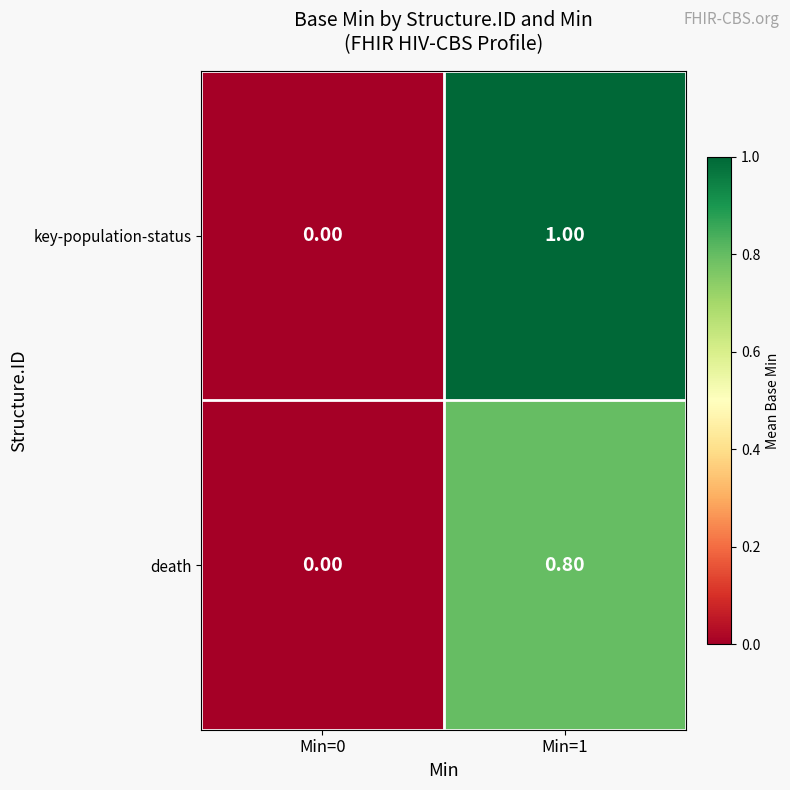

Rank the categories by key-population-status value from highest to lowest.

Min=1, Min=0